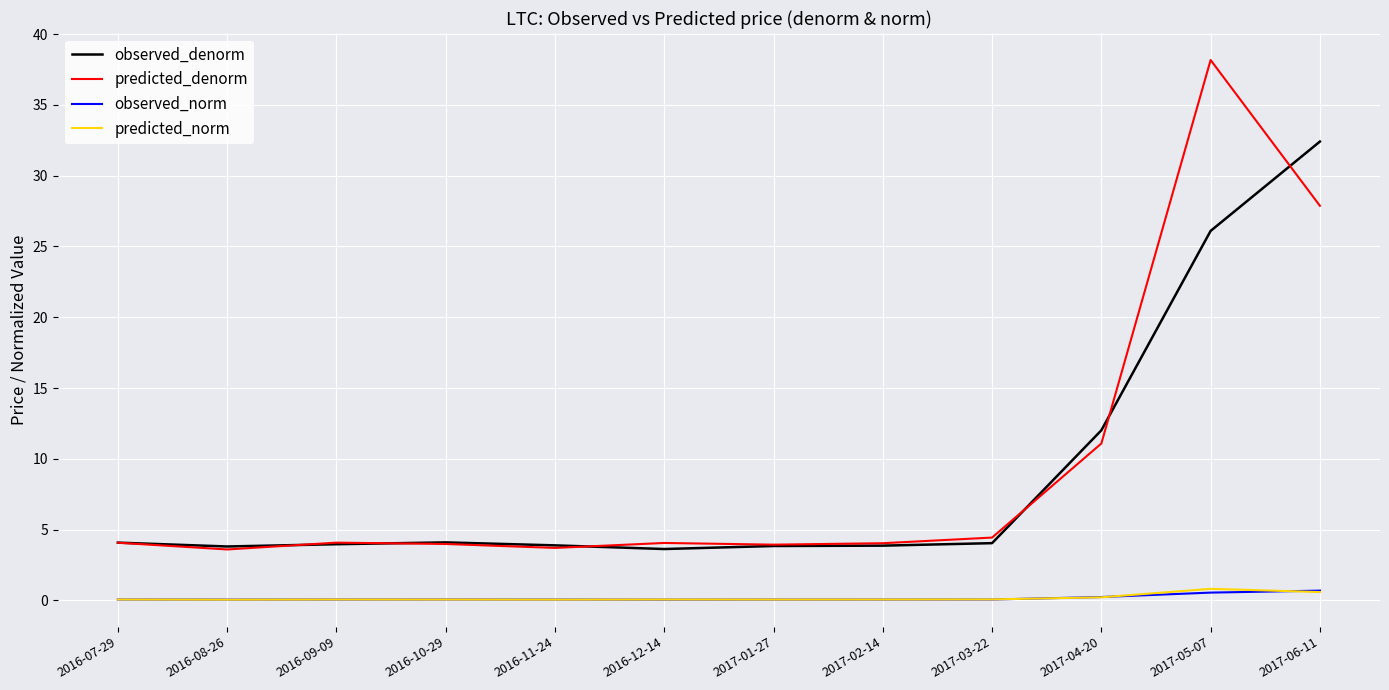

At which label does predicted_denorm reach its peak?

2017-05-07